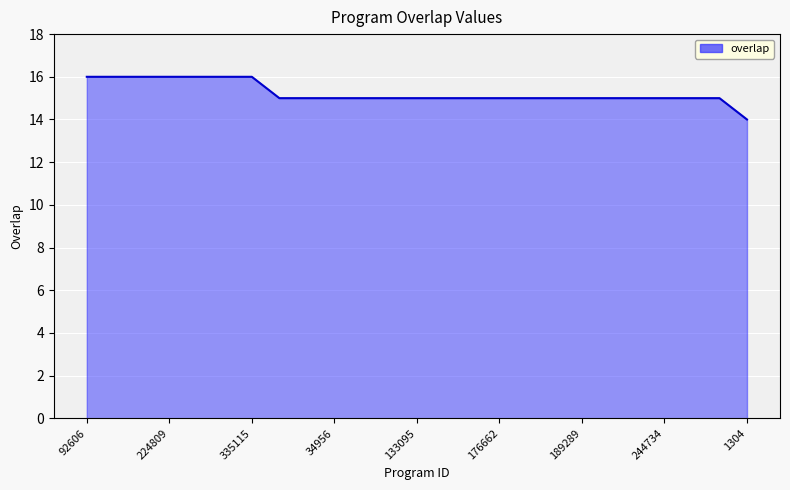

What is the minimum value shown in the chart?

14